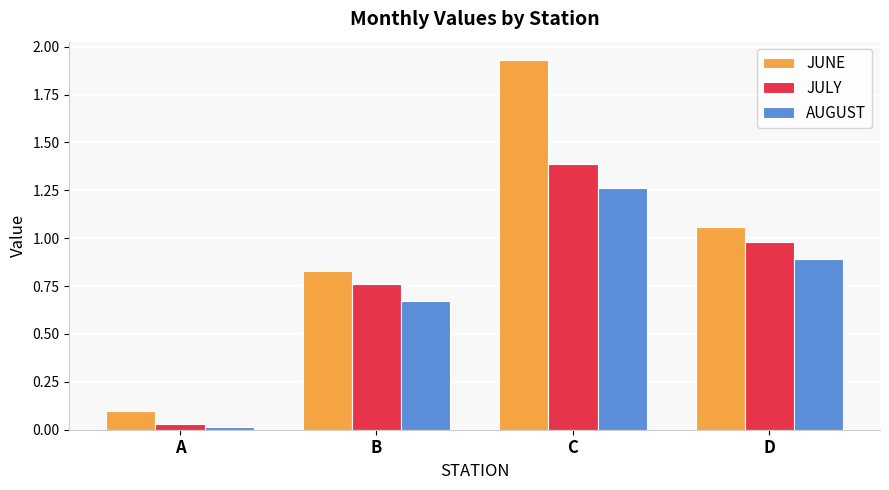

Rank the categories by JULY value from highest to lowest.

C, D, B, A